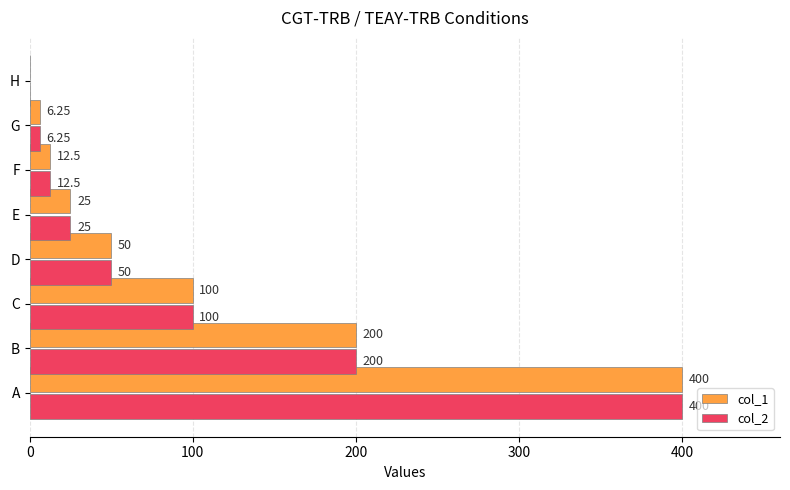

At which category does the chart reach its peak across all series?

A